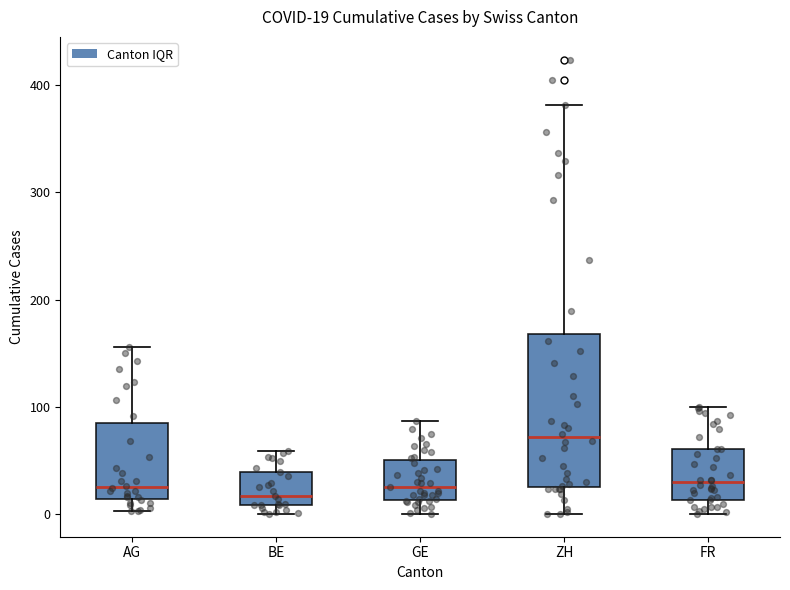

Which box's median line is the highest?

ZH